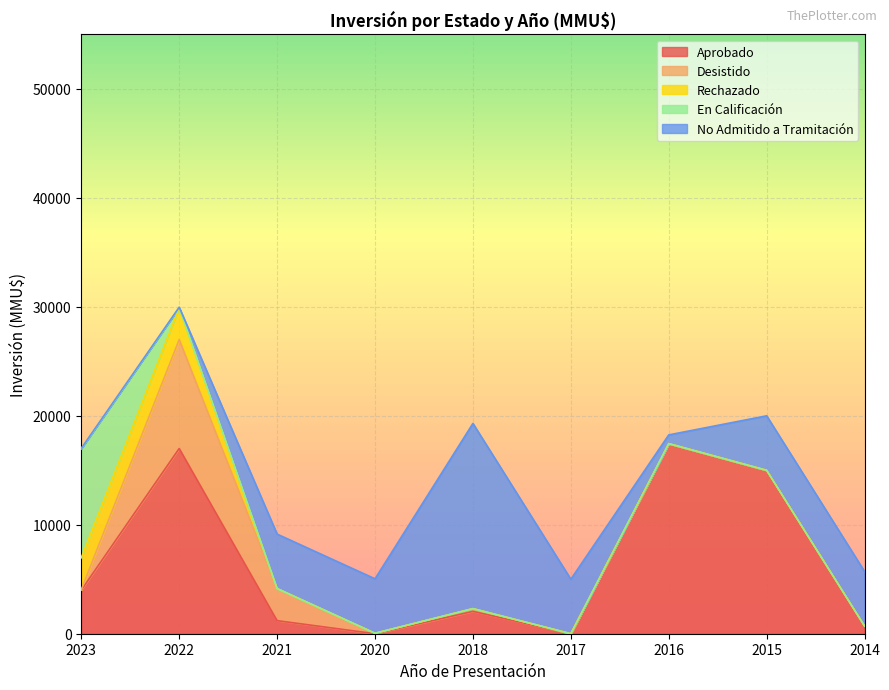

True or false: Rechazado has more than 1 points higher than both neighbors.

False